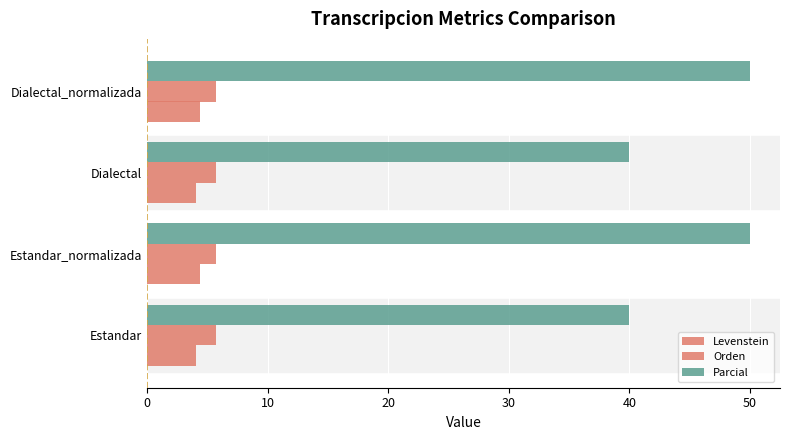

How many distinct data groups are displayed?

3